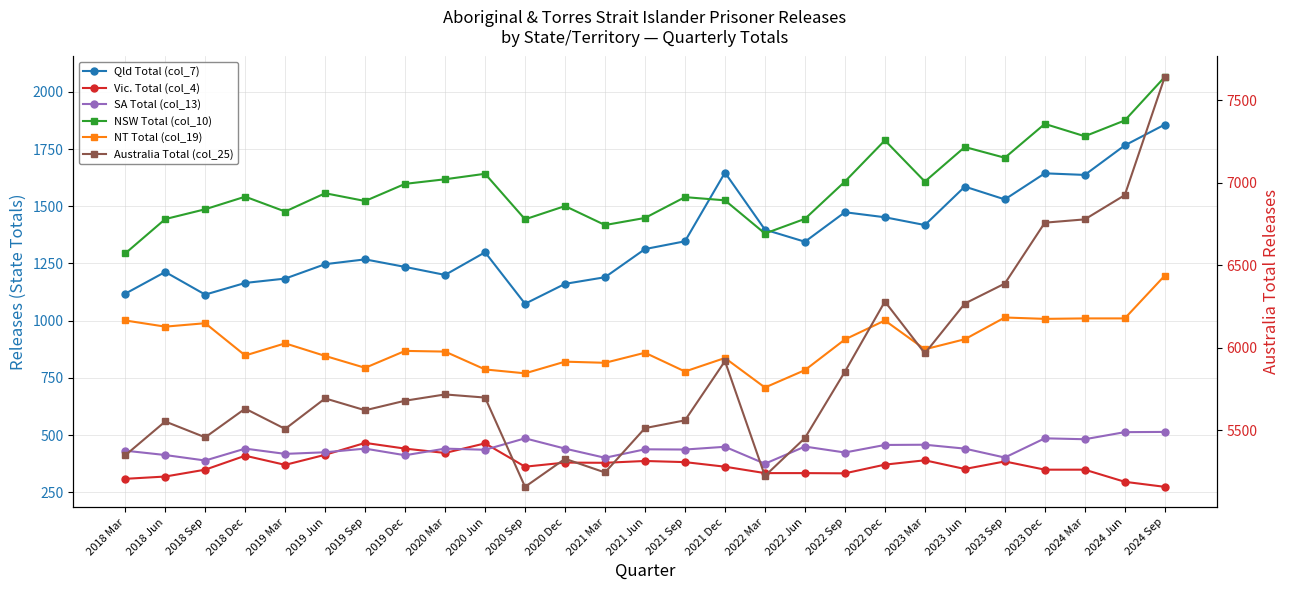

Reading right to left, transcribe all the data shown in this chart.

Qld Total (col_7): 2024 Sep=1857	2024 Jun=1766	2024 Mar=1637	2023 Dec=1644	2023 Sep=1530	2023 Jun=1586	2023 Mar=1418	2022 Dec=1452	2022 Sep=1474	2022 Jun=1345	2022 Mar=1398	2021 Dec=1647	2021 Sep=1347	2021 Jun=1313	2021 Mar=1190	2020 Dec=1161	2020 Sep=1074	2020 Jun=1299	2020 Mar=1200	2019 Dec=1235	2019 Sep=1268	2019 Jun=1247	2019 Mar=1184	2018 Dec=1165	2018 Sep=1114	2018 Jun=1213	2018 Mar=1118
Vic. Total (col_4): 2024 Sep=274	2024 Jun=296	2024 Mar=349	2023 Dec=349	2023 Sep=385	2023 Jun=352	2023 Mar=390	2022 Dec=371	2022 Sep=333	2022 Jun=334	2022 Mar=334	2021 Dec=362	2021 Sep=382	2021 Jun=387	2021 Mar=379	2020 Dec=380	2020 Sep=362	2020 Jun=464	2020 Mar=422	2019 Dec=441	2019 Sep=466	2019 Jun=414	2019 Mar=370	2018 Dec=410	2018 Sep=349	2018 Jun=319	2018 Mar=309
SA Total (col_13): 2024 Sep=514	2024 Jun=513	2024 Mar=482	2023 Dec=486	2023 Sep=402	2023 Jun=441	2023 Mar=458	2022 Dec=457	2022 Sep=424	2022 Jun=450	2022 Mar=375	2021 Dec=449	2021 Sep=437	2021 Jun=438	2021 Mar=401	2020 Dec=441	2020 Sep=486	2020 Jun=436	2020 Mar=441	2019 Dec=412	2019 Sep=441	2019 Jun=425	2019 Mar=418	2018 Dec=441	2018 Sep=389	2018 Jun=413	2018 Mar=432
NSW Total (col_10): 2024 Sep=2065	2024 Jun=1875	2024 Mar=1806	2023 Dec=1860	2023 Sep=1712	2023 Jun=1759	2023 Mar=1608	2022 Dec=1788	2022 Sep=1608	2022 Jun=1445	2022 Mar=1381	2021 Dec=1526	2021 Sep=1540	2021 Jun=1449	2021 Mar=1418	2020 Dec=1501	2020 Sep=1443	2020 Jun=1642	2020 Mar=1618	2019 Dec=1598	2019 Sep=1523	2019 Jun=1557	2019 Mar=1477	2018 Dec=1542	2018 Sep=1487	2018 Jun=1444	2018 Mar=1294
NT Total (col_19): 2024 Sep=1197	2024 Jun=1010	2024 Mar=1010	2023 Dec=1008	2023 Sep=1014	2023 Jun=919	2023 Mar=875	2022 Dec=1001	2022 Sep=918	2022 Jun=784	2022 Mar=708	2021 Dec=837	2021 Sep=778	2021 Jun=860	2021 Mar=816	2020 Dec=821	2020 Sep=770	2020 Jun=787	2020 Mar=865	2019 Dec=868	2019 Sep=794	2019 Jun=846	2019 Mar=901	2018 Dec=848	2018 Sep=989	2018 Jun=974	2018 Mar=1001
Australia Total (col_25): 2024 Sep=7640	2024 Jun=6924	2024 Mar=6777	2023 Dec=6757	2023 Sep=6388	2023 Jun=6267	2023 Mar=5965	2022 Dec=6279	2022 Sep=5854	2022 Jun=5452	2022 Mar=5222	2021 Dec=5918	2021 Sep=5559	2021 Jun=5512	2021 Mar=5243	2020 Dec=5326	2020 Sep=5156	2020 Jun=5697	2020 Mar=5716	2019 Dec=5678	2019 Sep=5620	2019 Jun=5692	2019 Mar=5507	2018 Dec=5630	2018 Sep=5456	2018 Jun=5552	2018 Mar=5347